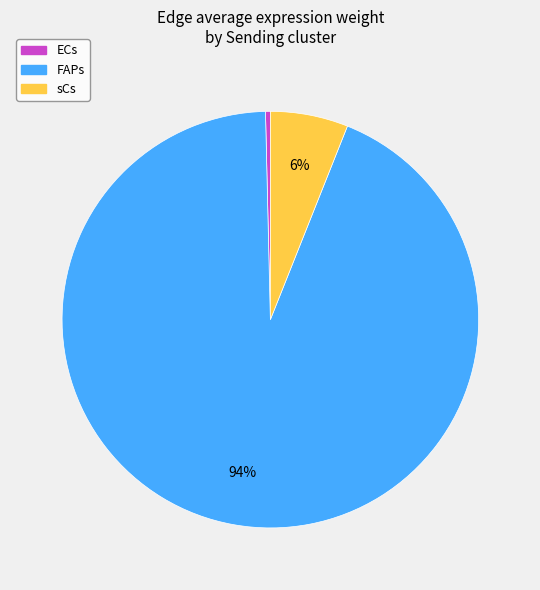

What is the majority slice?

FAPs